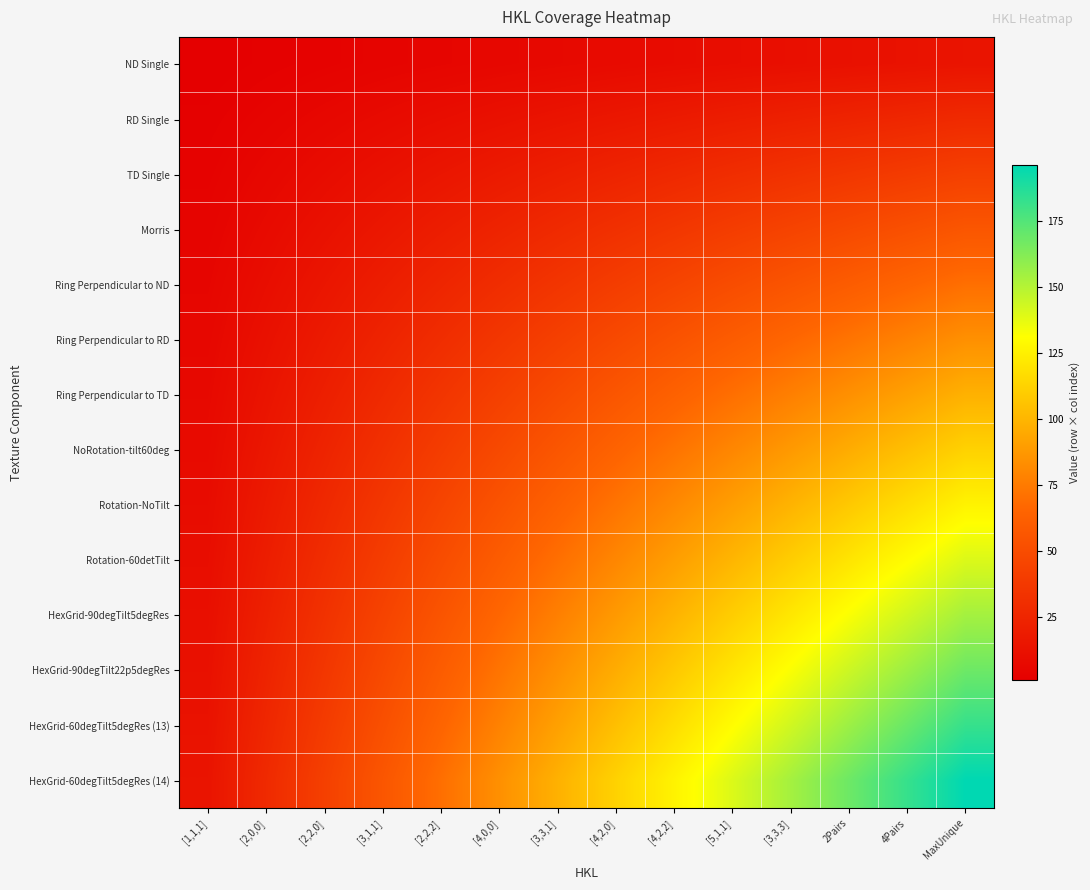

Between [5,1,1] and 2Pairs, which is larger?

2Pairs